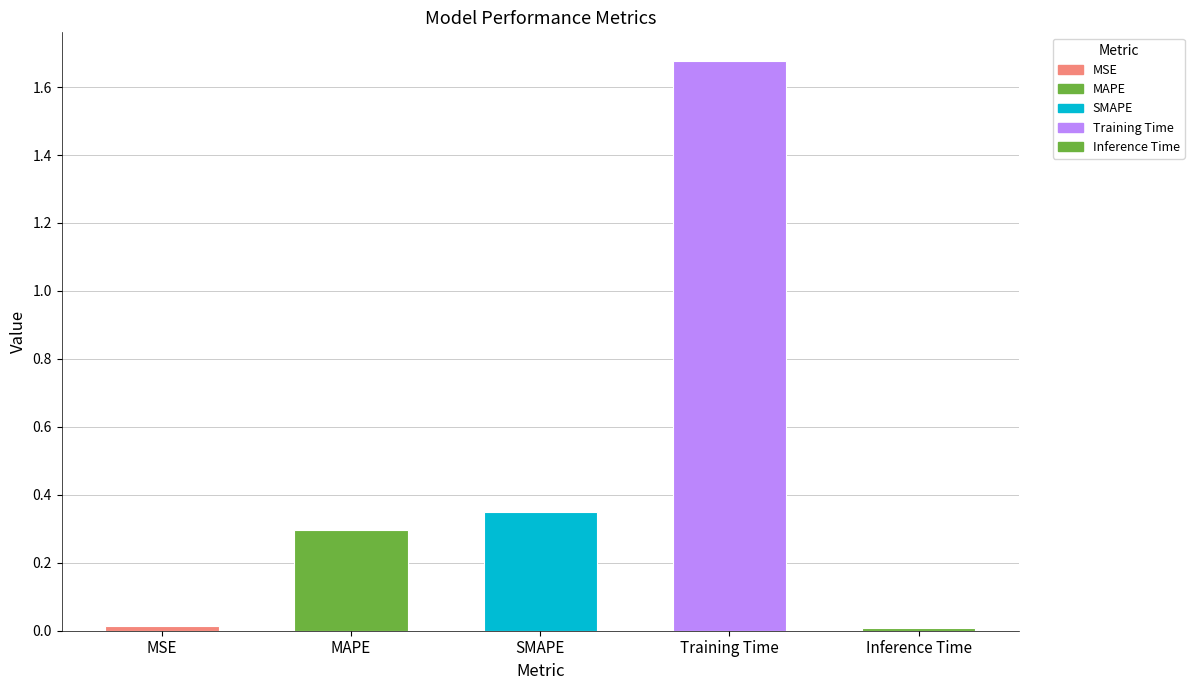

What is the label of the 4th bar from the left?

Training Time